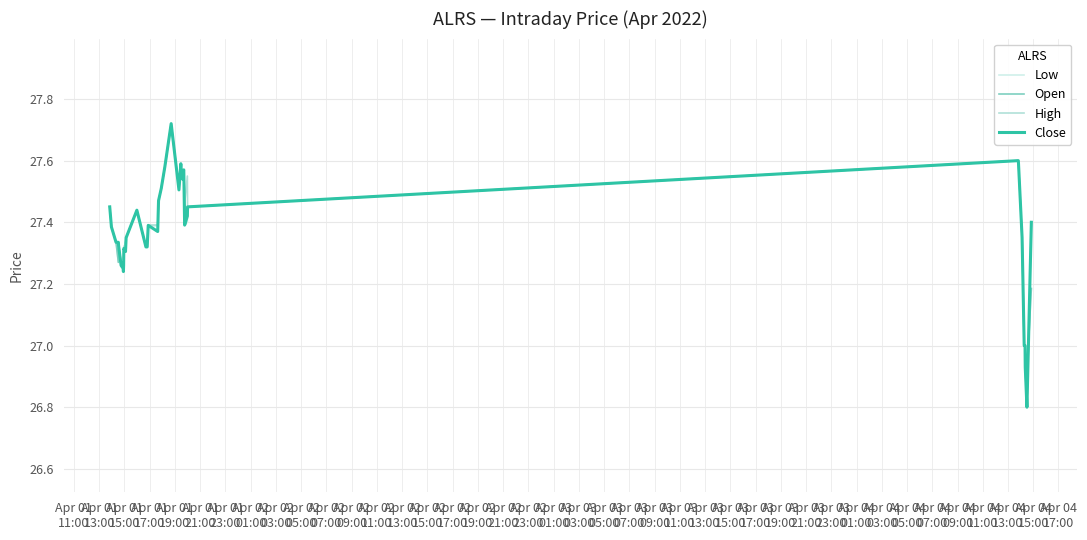

True or false: Open and Close intersect in this chart.

True